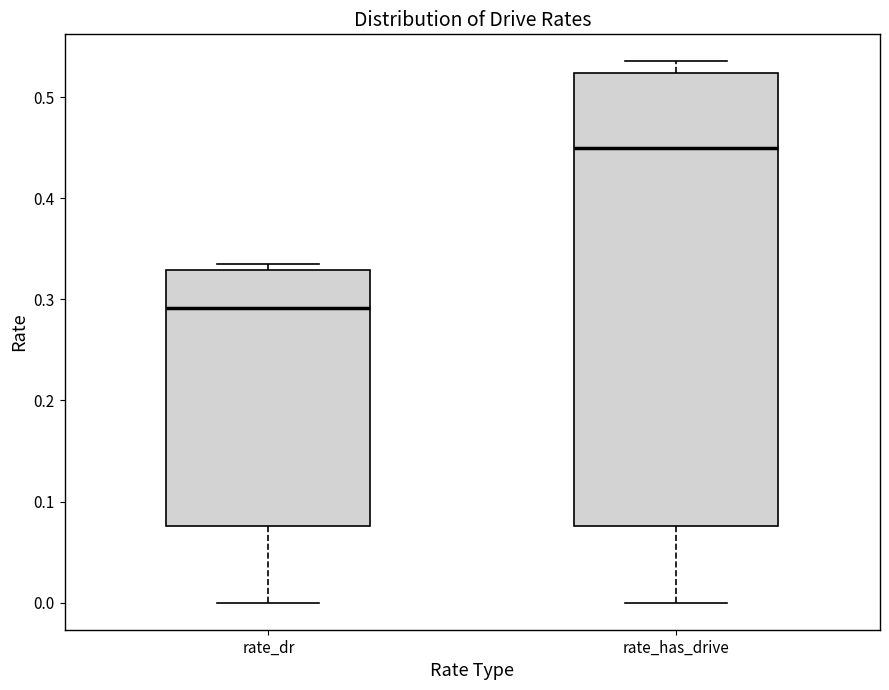

Which box has the lowest median line?

rate_dr